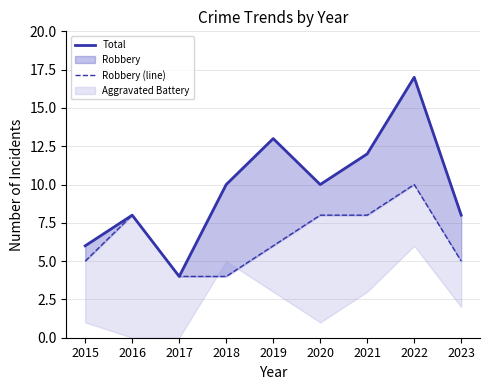

True or false: Robbery (line) and Total intersect in this chart.

False